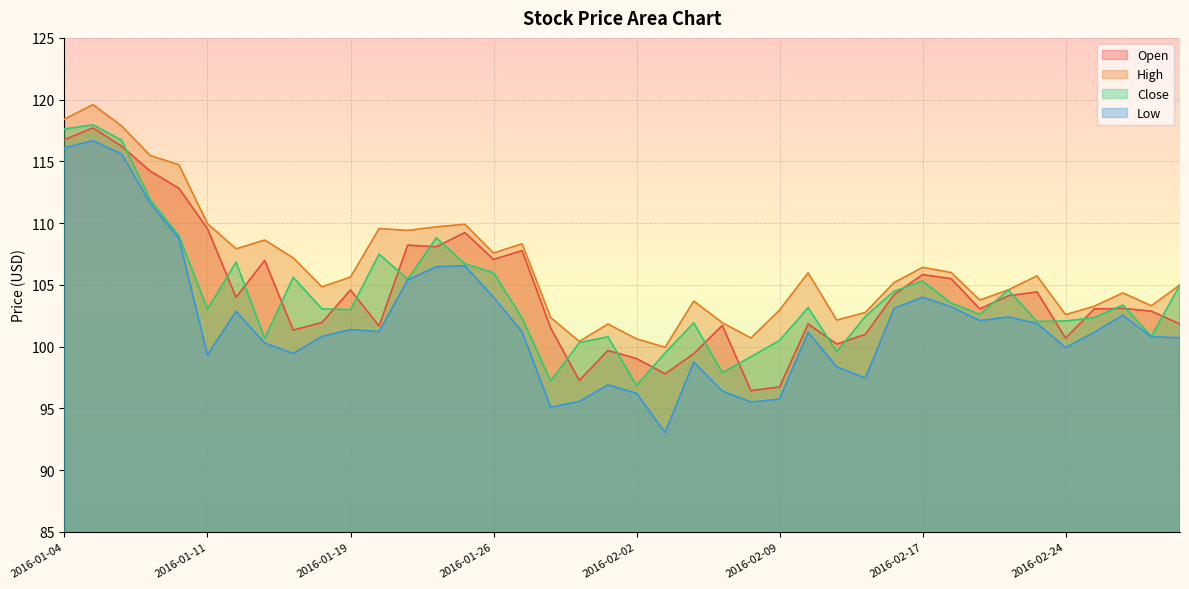

How many values in the High series exceed 105?

21